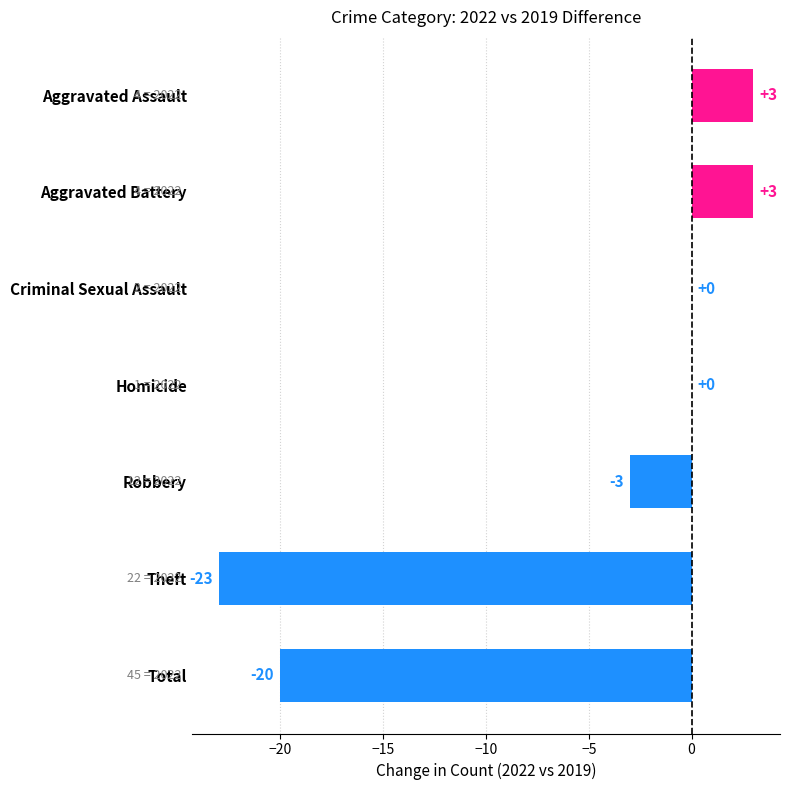

How many series are shown in this chart?

1